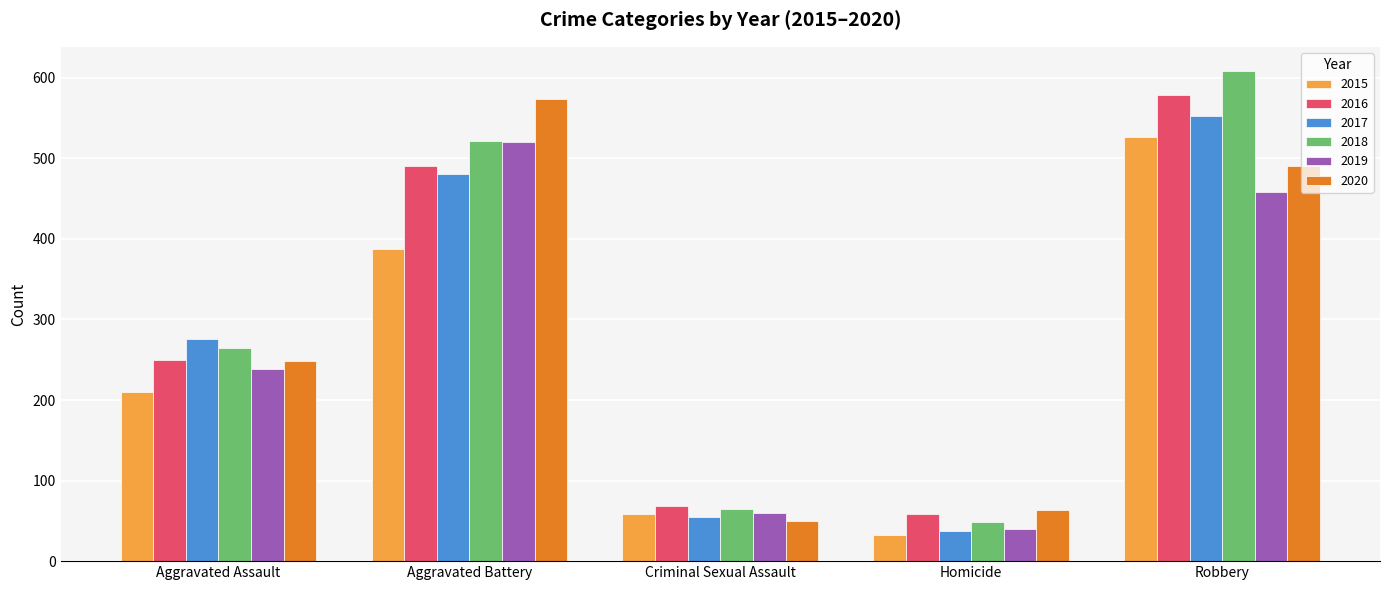

Which category has the lowest value in the 2019 series?

Homicide